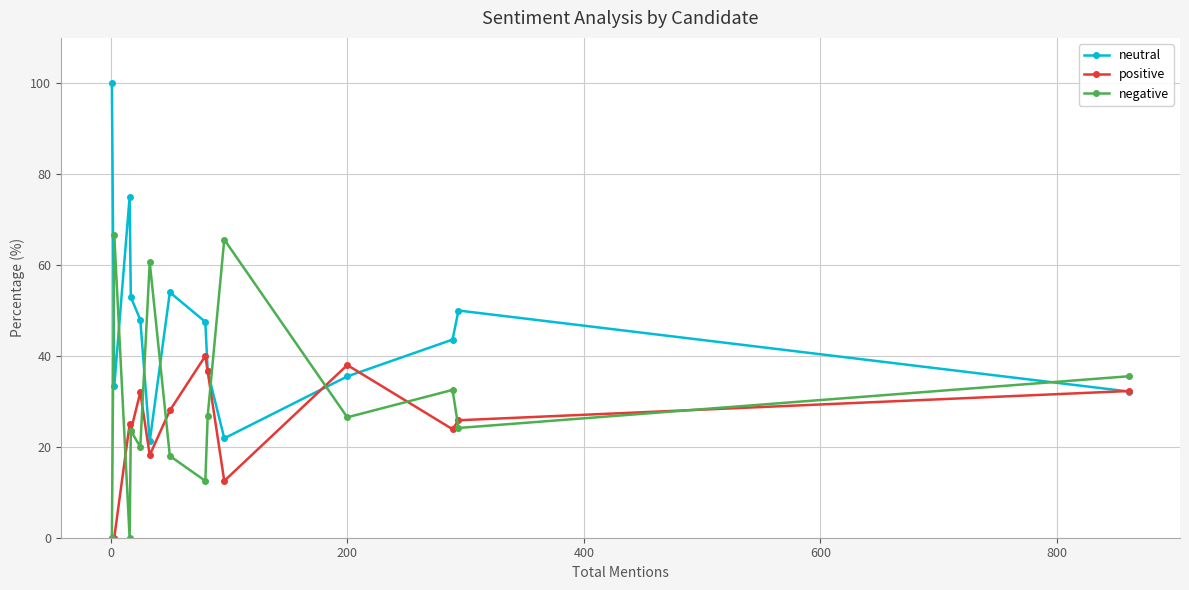

What is the value of the positive point at the 12th from the left?

23.9